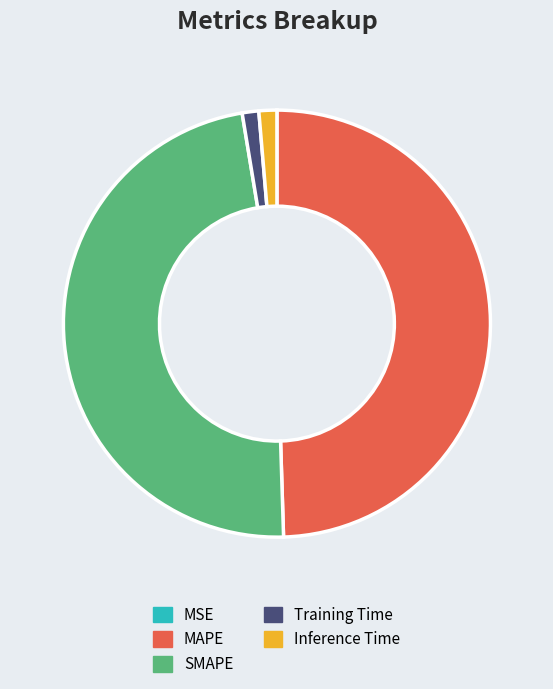

True or false: MAPE accounts for 50% of the total.

True